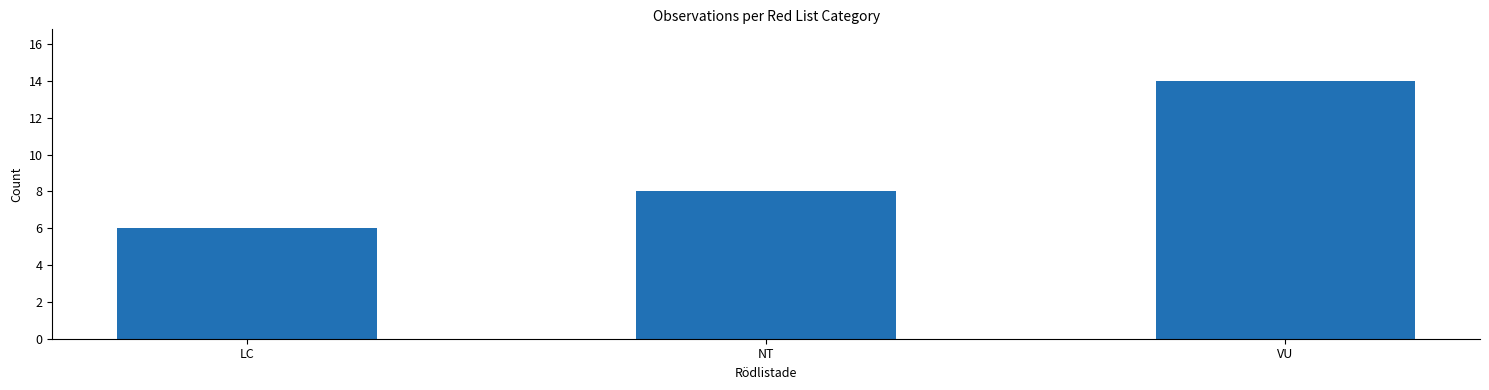

How many values are between 6 and 14?

3